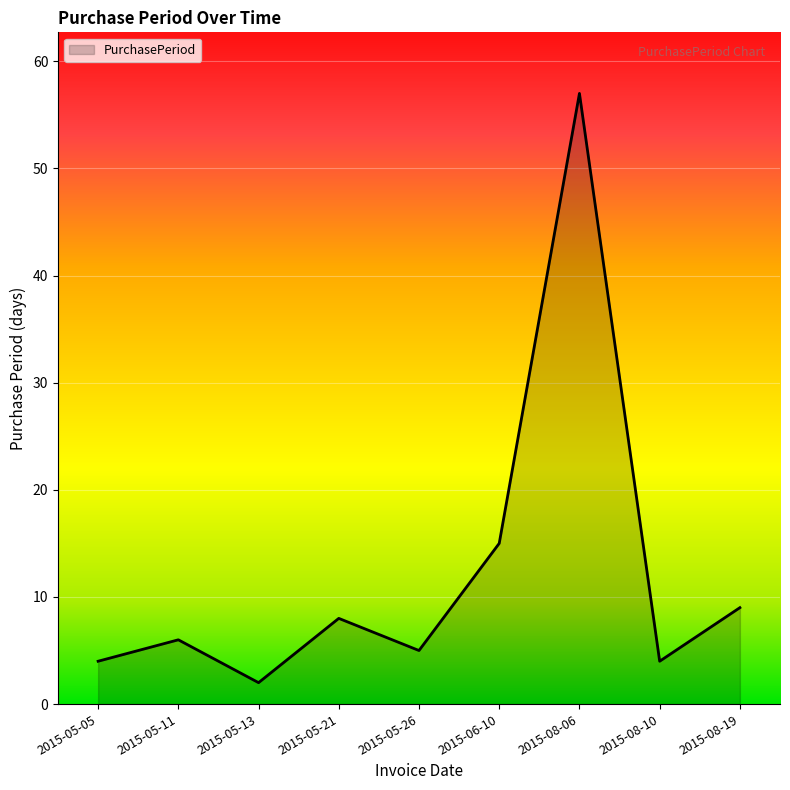

True or false: the data shows 8 at 2015-05-21.

True